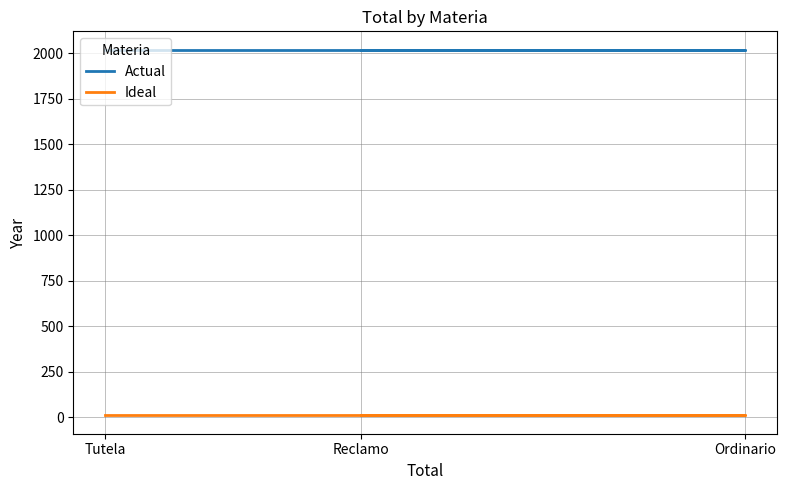

What is the maximum value for Actual?

2021